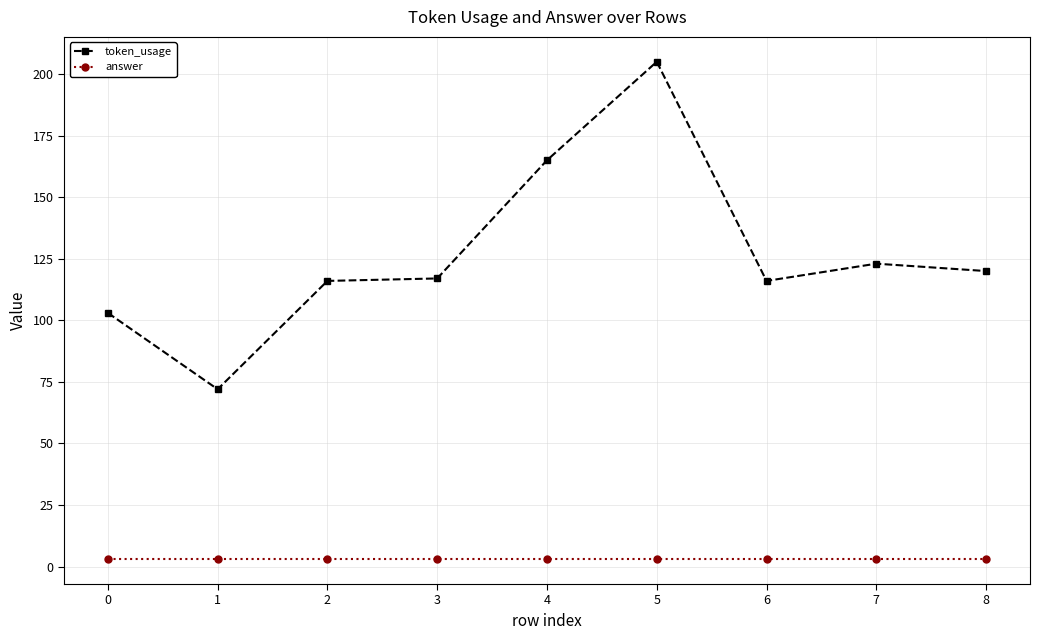

Rank the series by their average value, from highest to lowest.

token_usage, answer